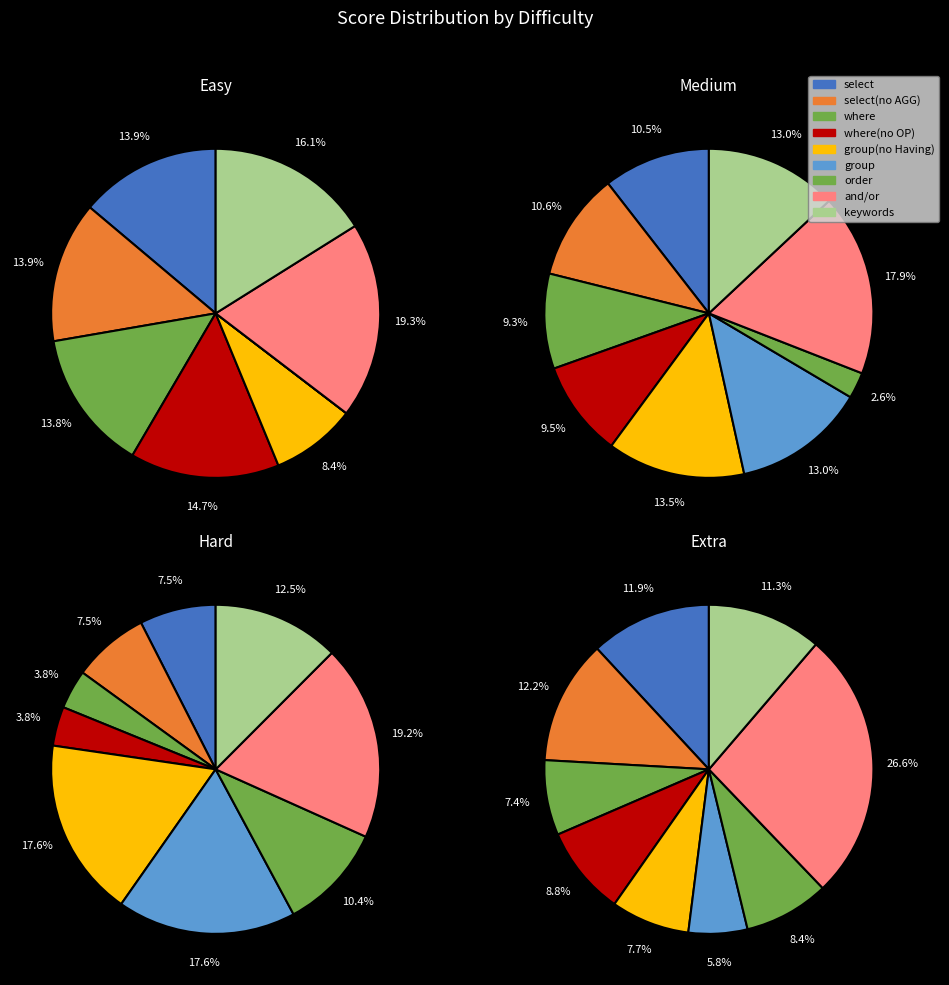

What percentage is NOT represented by extra?

85.3%